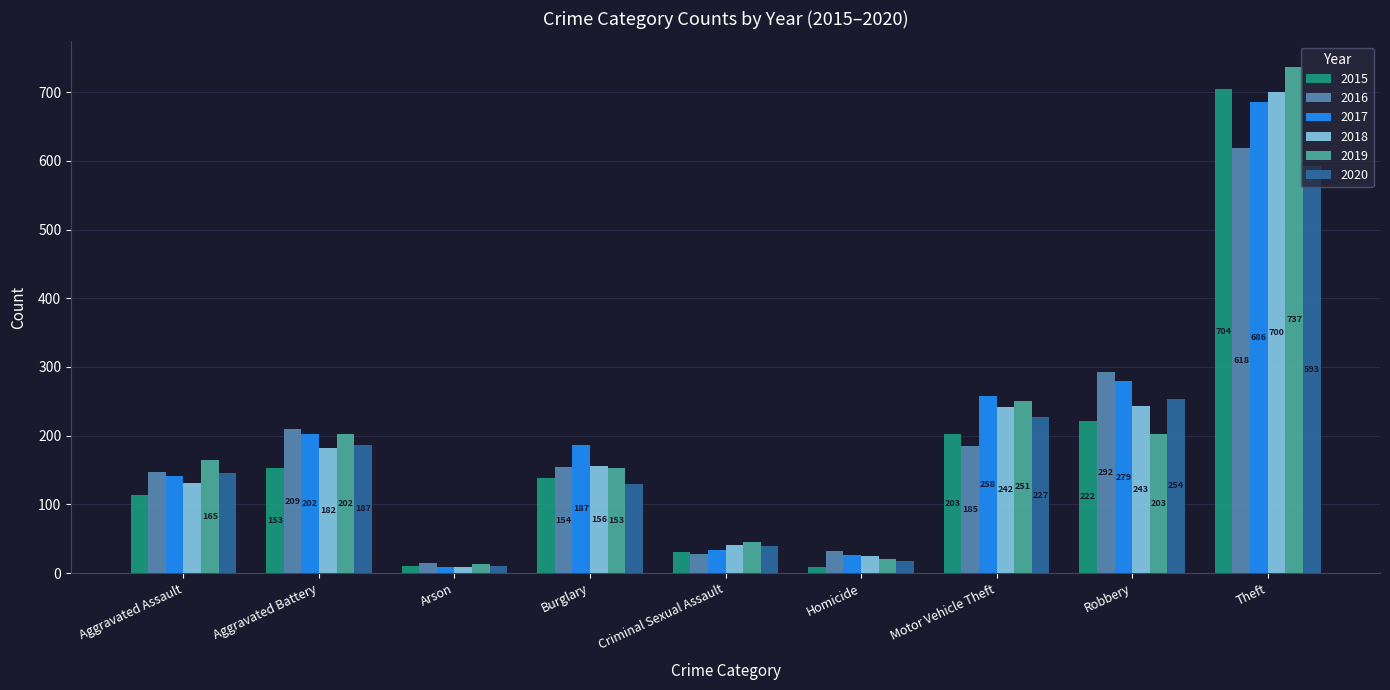

At which category is the sum across all series the highest?

Theft